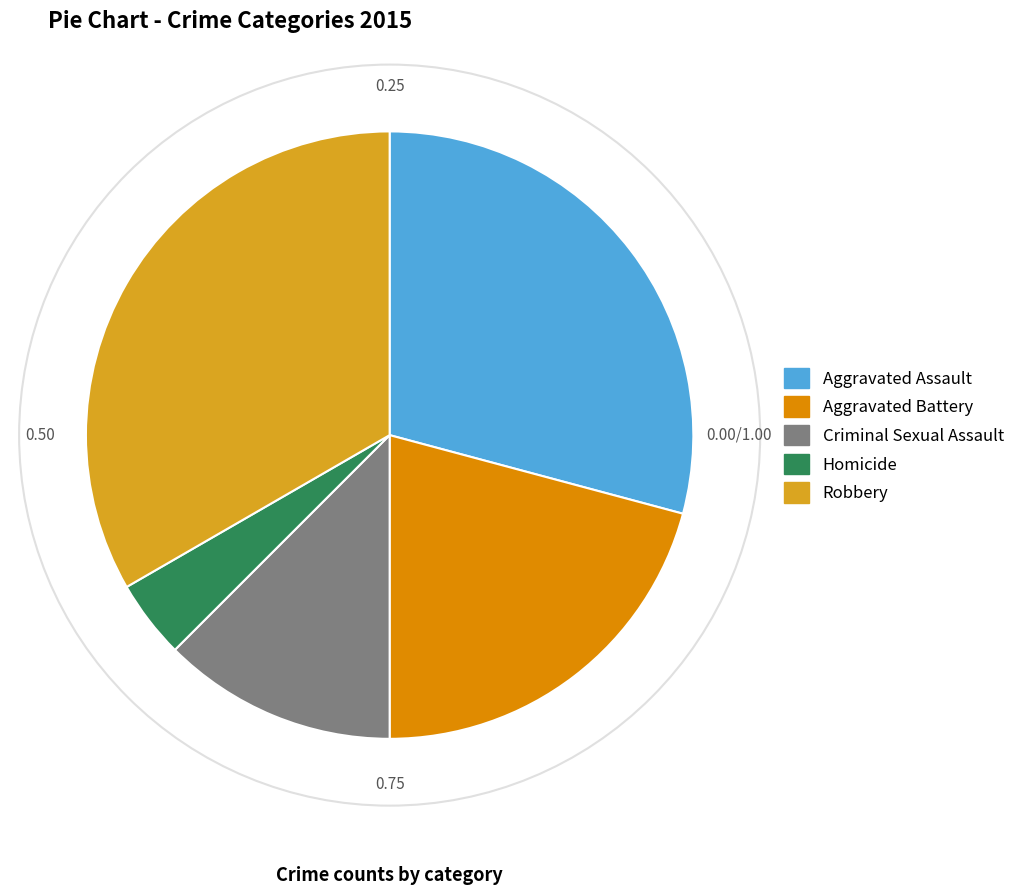

Does Aggravated Assault represent more than half of the total?

No